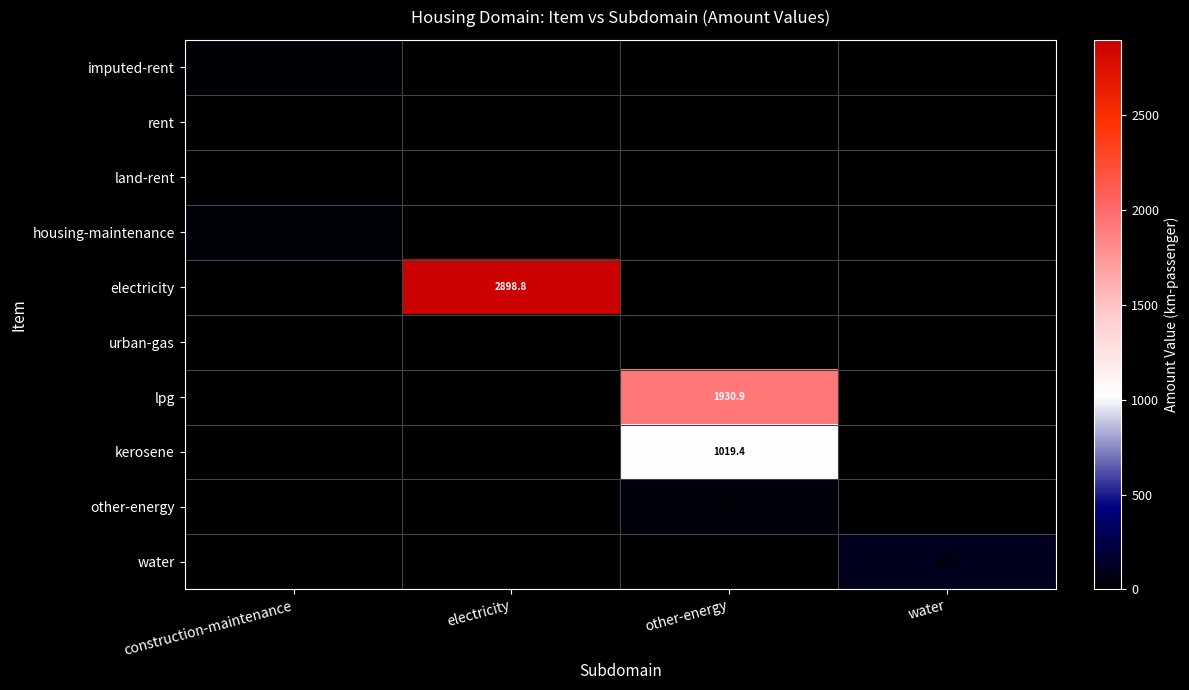

At which category is the sum across all series the highest?

other-energy